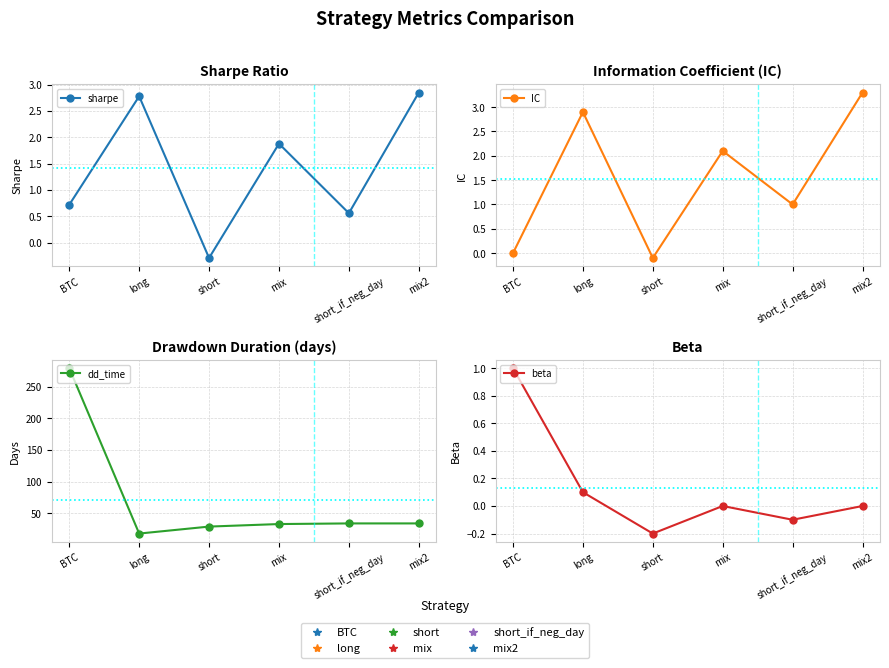

Reading right to left, transcribe all the data shown in this chart.

sharpe: mix2=2.9	short_if_neg_day=0.6	mix=1.9	short=-0.3	long=2.8	BTC=0.7
IC: mix2=3.3	short_if_neg_day=1.0	mix=2.1	short=-0.1	long=2.9	BTC=0.0
dd_time: mix2=34.0	short_if_neg_day=34.0	mix=33.0	short=29.0	long=18.0	BTC=279.0
beta: mix2=0.0	short_if_neg_day=-0.1	mix=0.0	short=-0.2	long=0.1	BTC=1.0